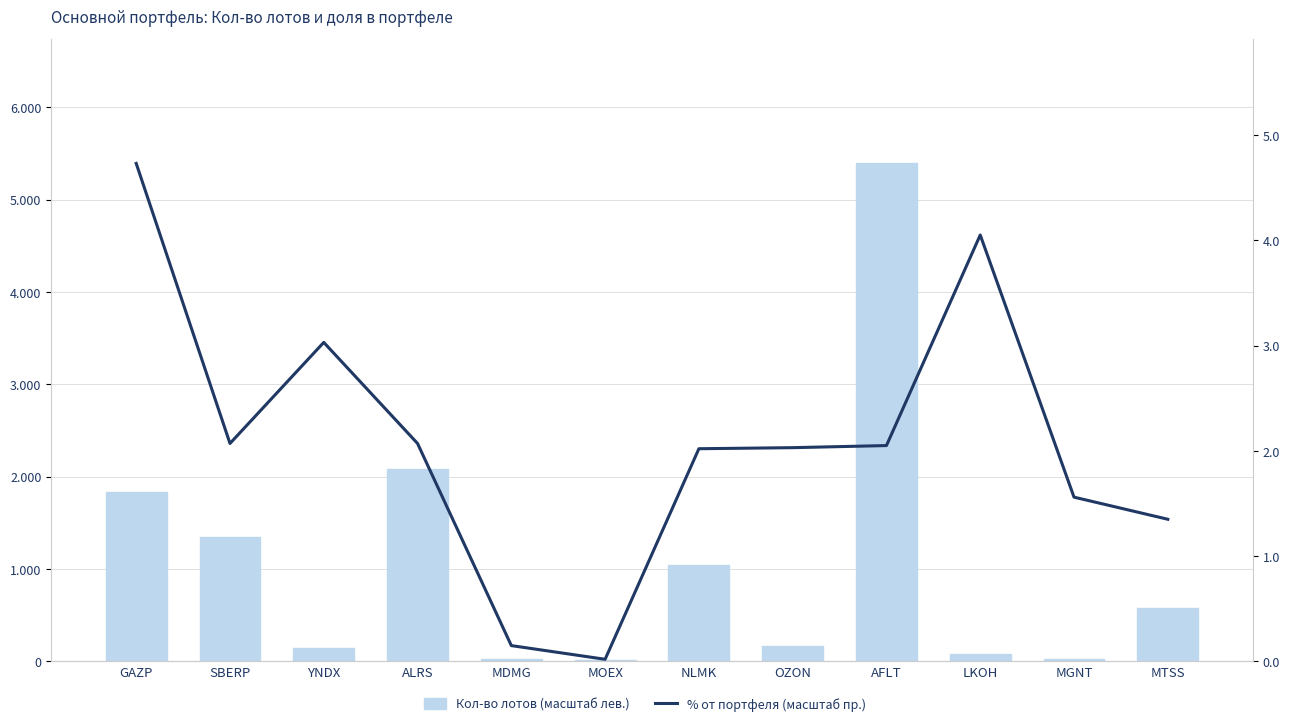

At how many categories does at least one series exceed 1609?

3